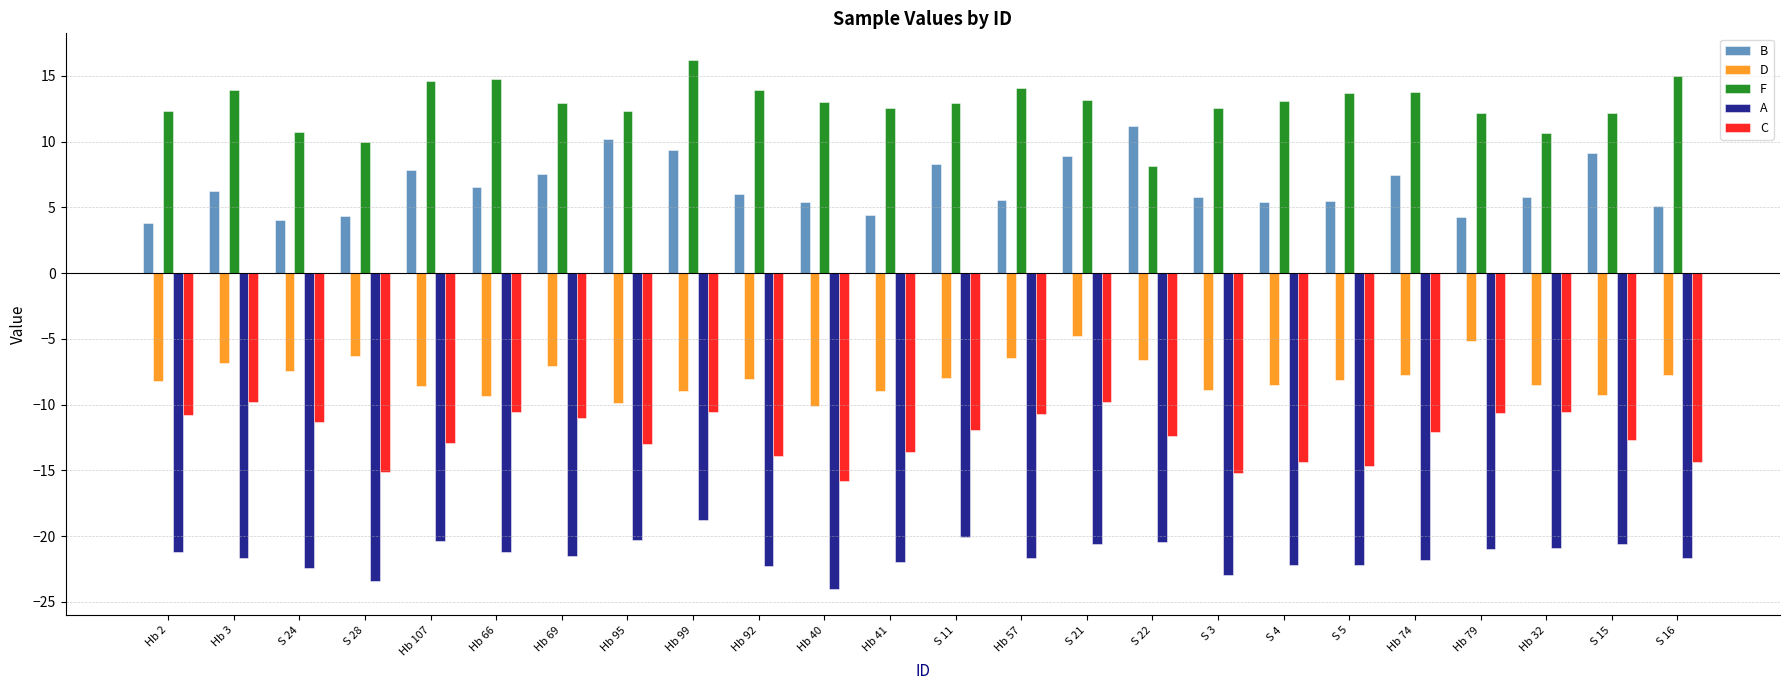

At S 15, list the series in order from smallest to largest.

A, C, D, B, F